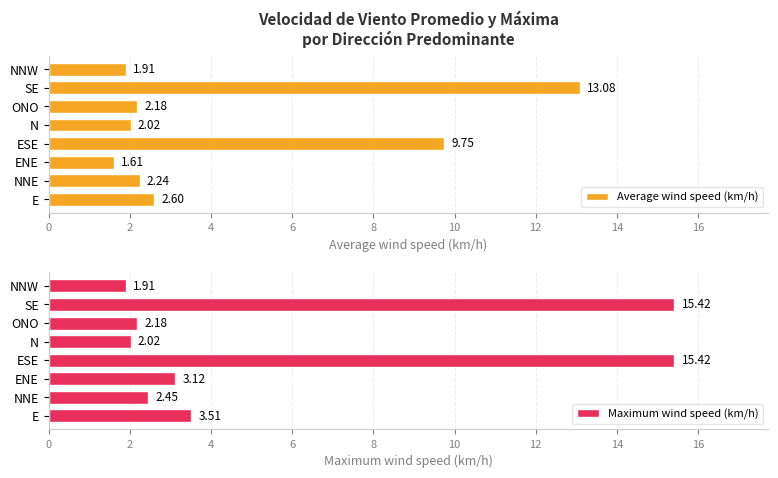

True or false: Maximum wind speed (km/h) has a value of 1.0 at 14.

False